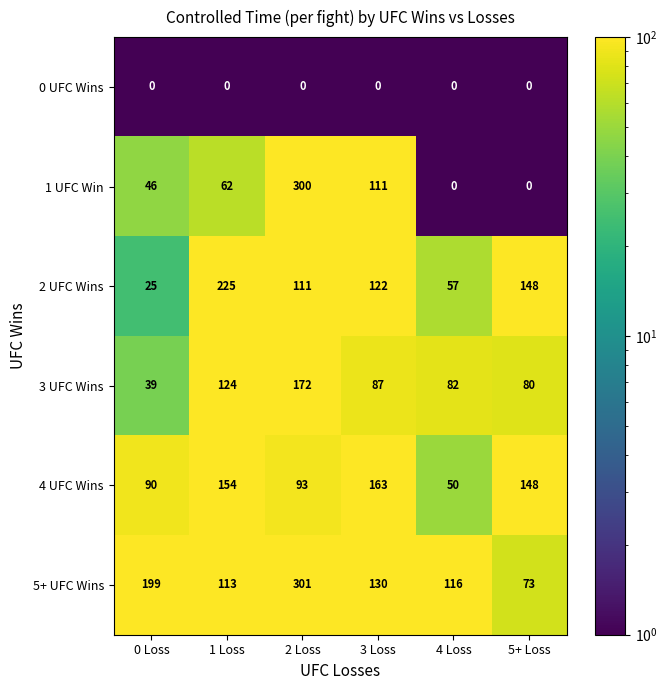

What is the difference between the second highest and second lowest values in the 5+ UFC Wins series?

86